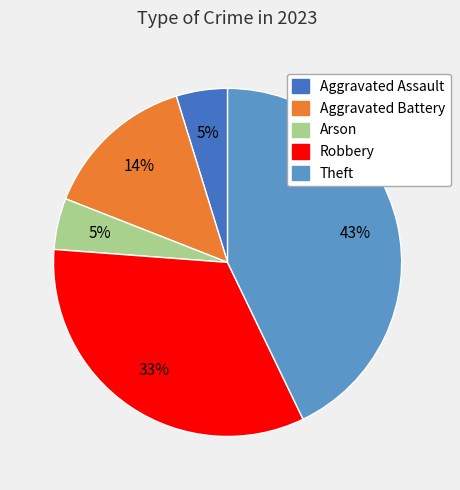

Is there a majority slice in this chart?

No